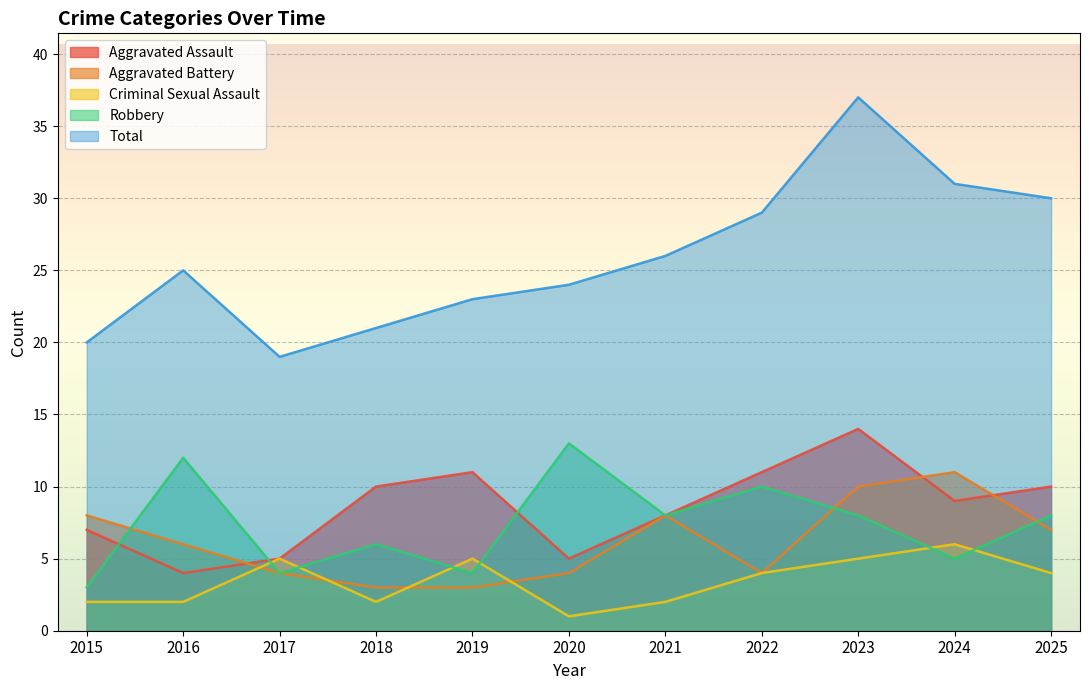

At which category does the chart reach its minimum across all series?

2020